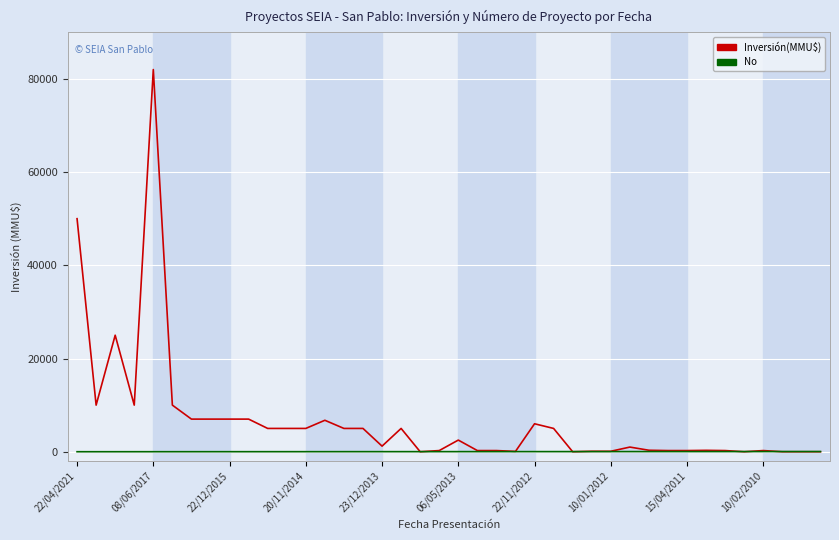

List the series in order of their peak value, lowest first.

No, Inversión(MMU$)